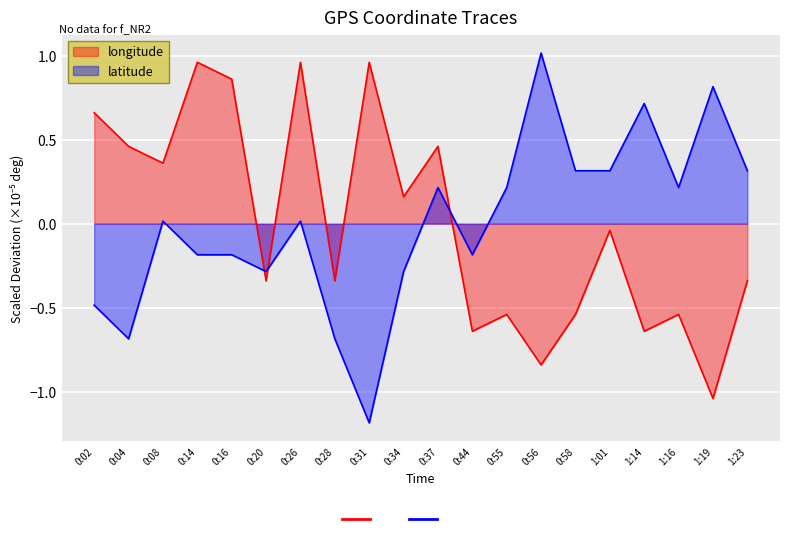

What is the difference between the second highest and second lowest values in the latitude series?

1.5